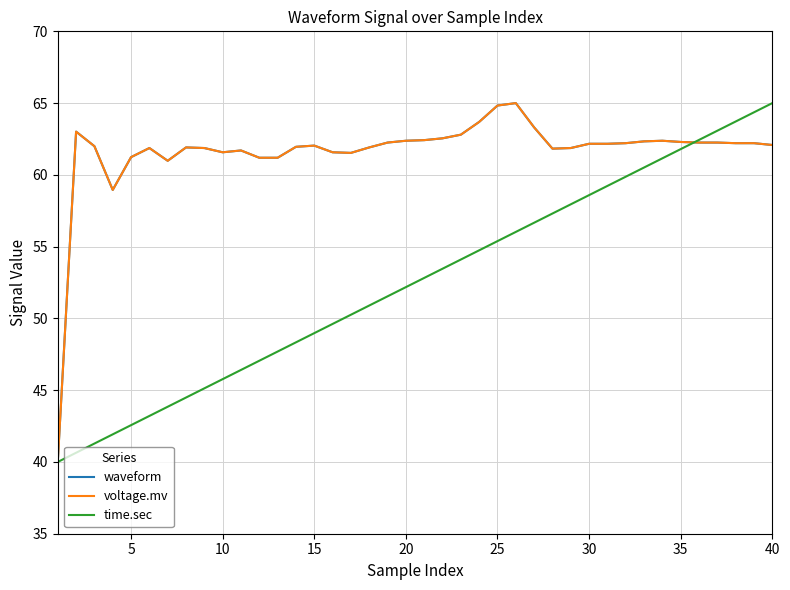

What is the sum of all waveform values?

2464.0